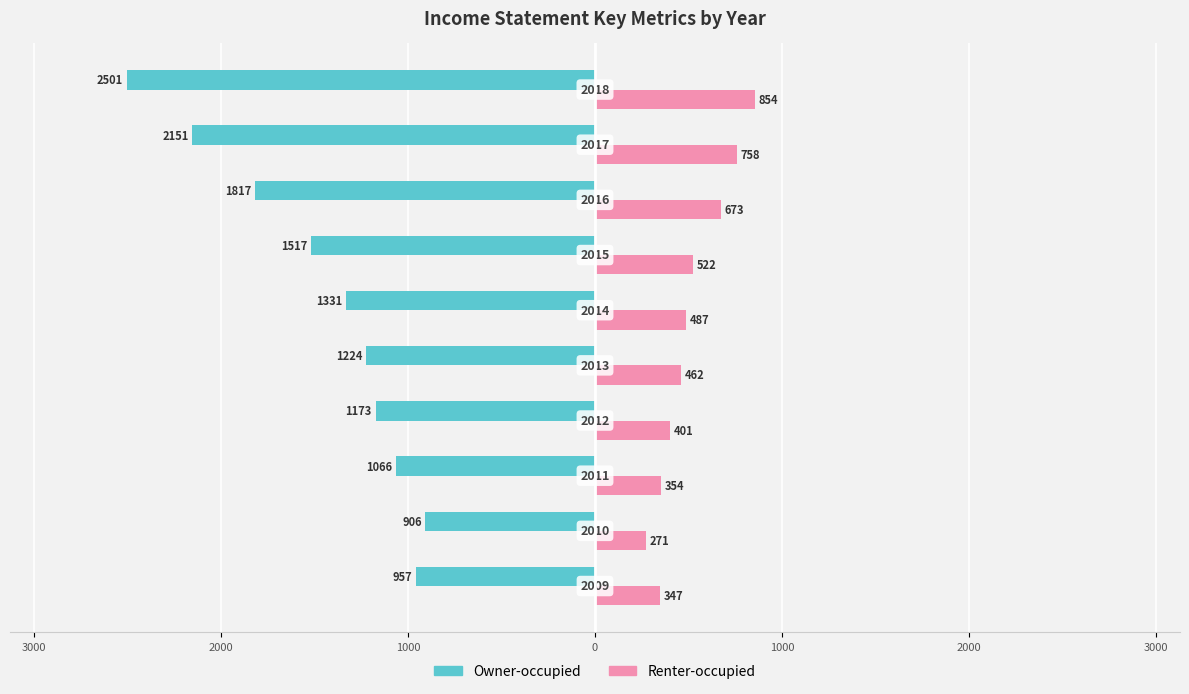

What are all the series names shown in the legend?

Owner-occupied, Renter-occupied